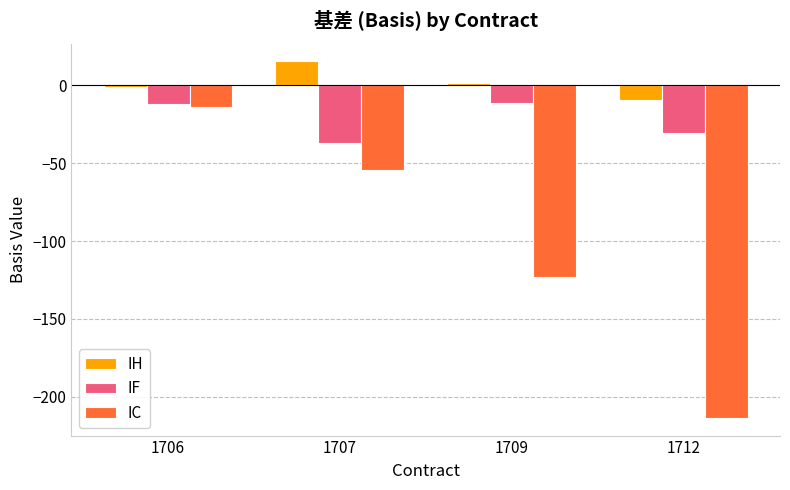

What is the value of the IC bar at the 4th from the left?

-213.5